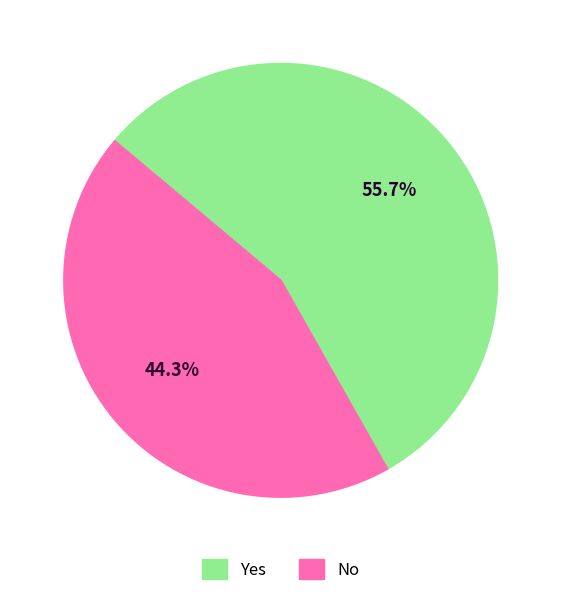

Do Yes and No together represent more than half of the pie?

Yes